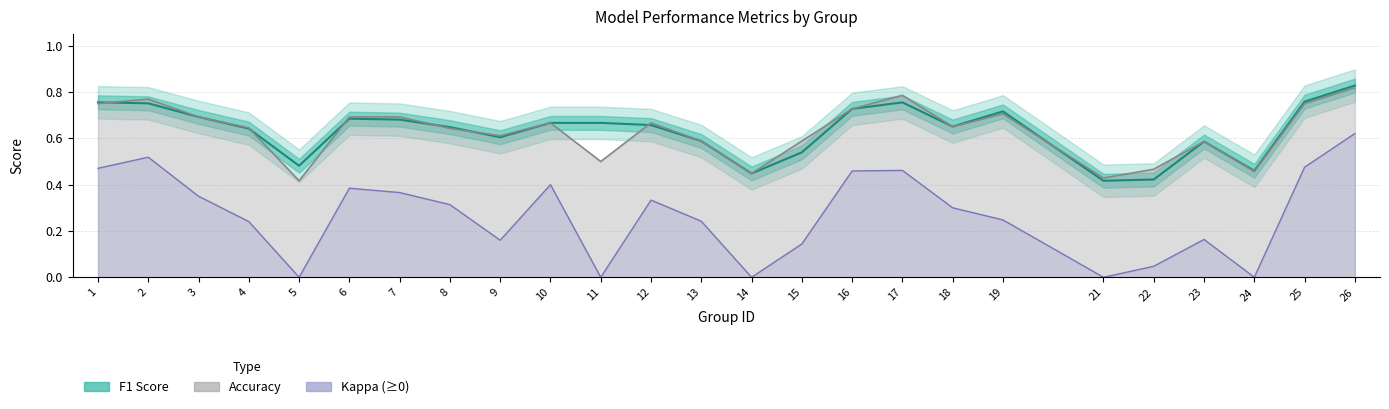

True or false: f1 has a value of 0.7 at 24.

False